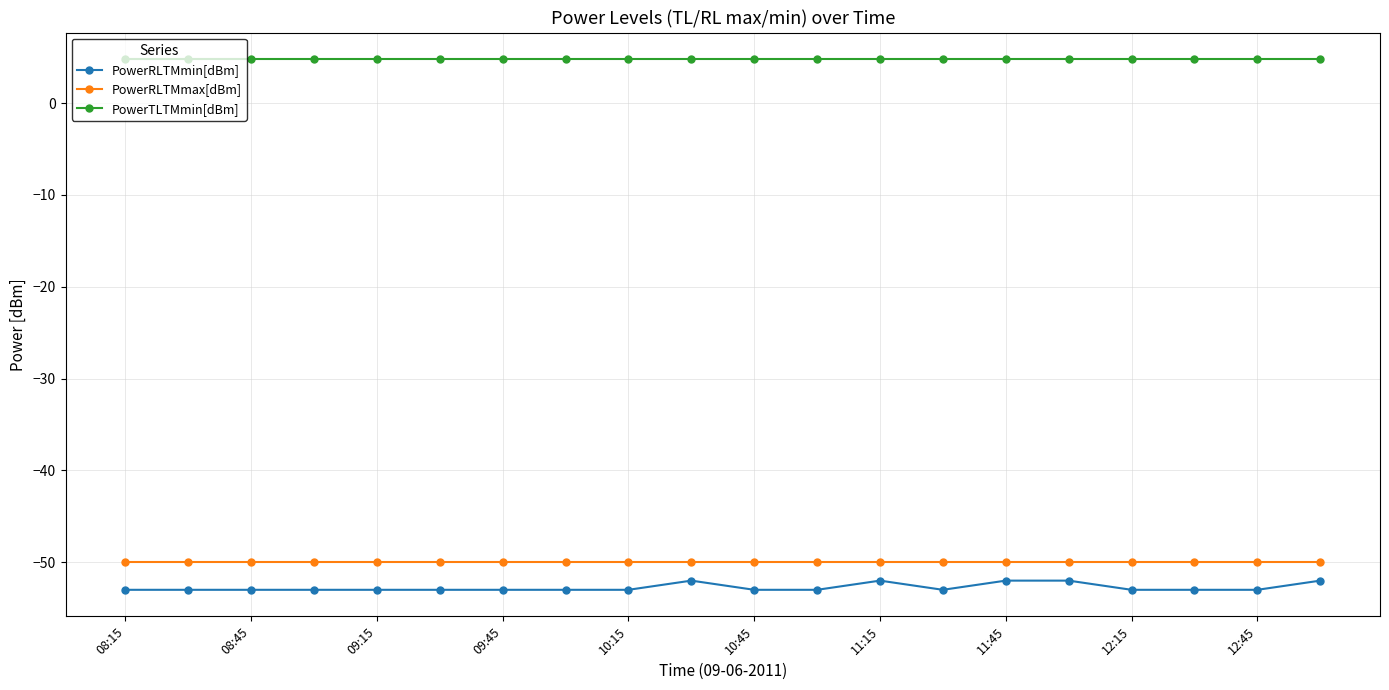

True or false: PowerRLTMmin[dBm] and PowerRLTMmax[dBm] intersect in this chart.

False